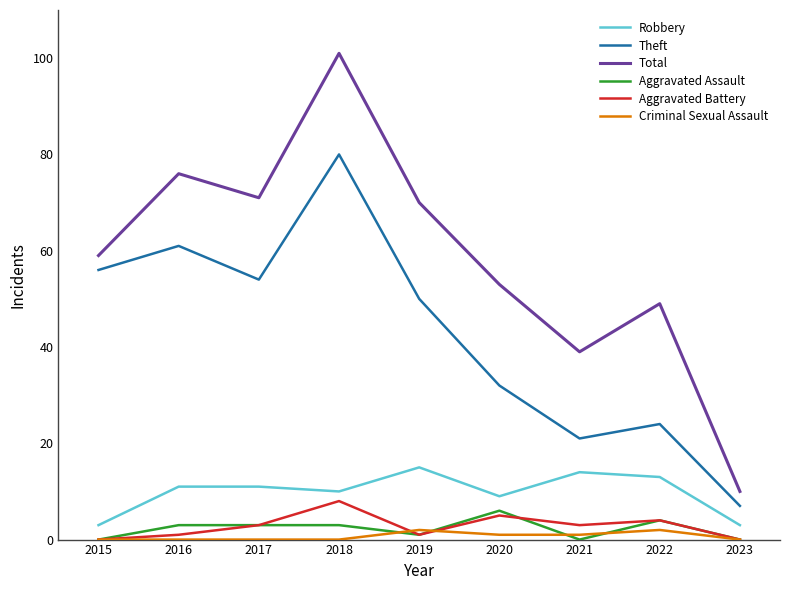

At how many categories does at least one series exceed 91?

1